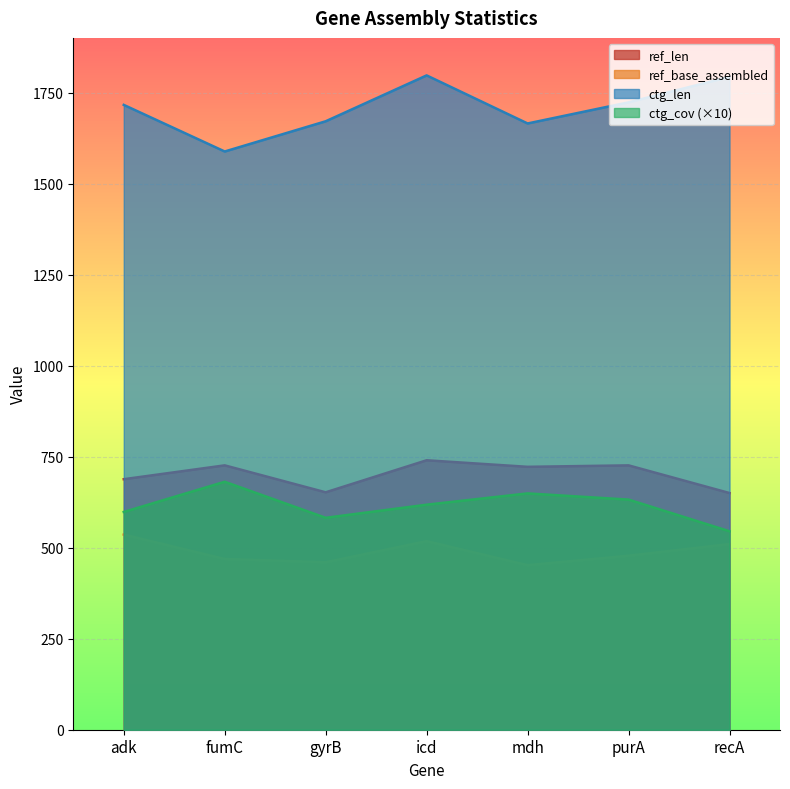

What is the sum of all ctg_cov values?

4305